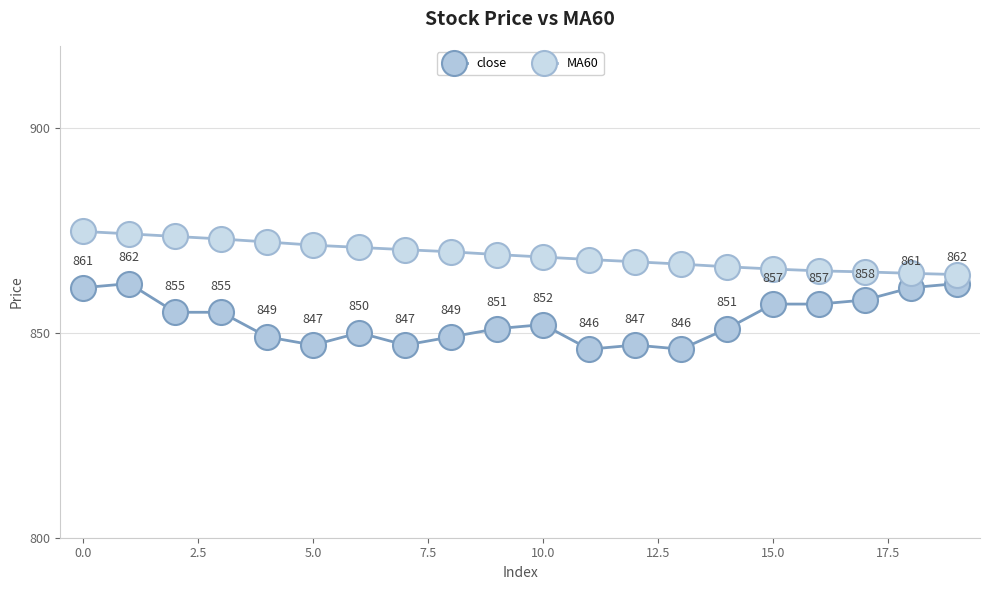

True or false: MA60 and close cross at least once.

False